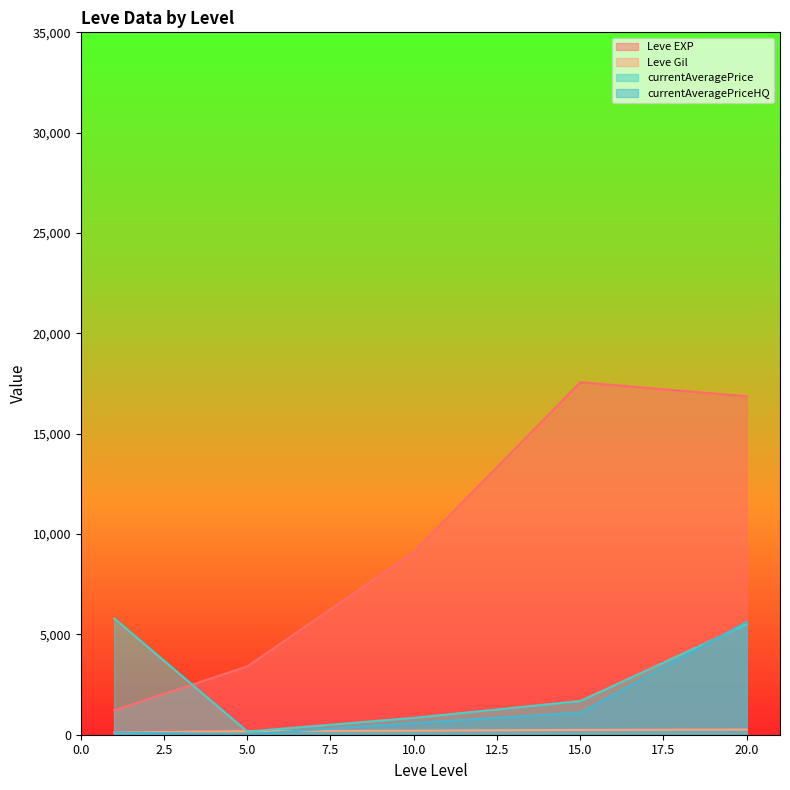

Which series has the largest total across all categories?

Leve EXP